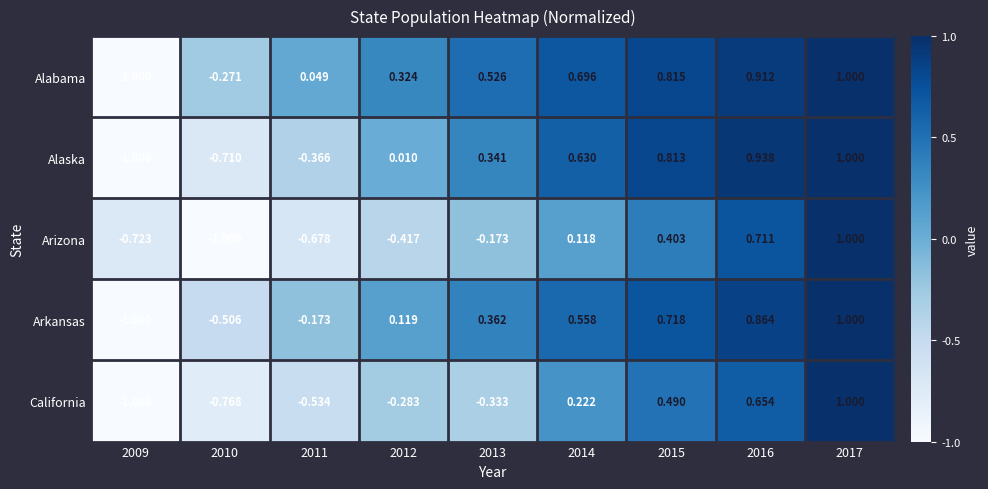

Which series changed the most between 2011 and 2016?

Arizona